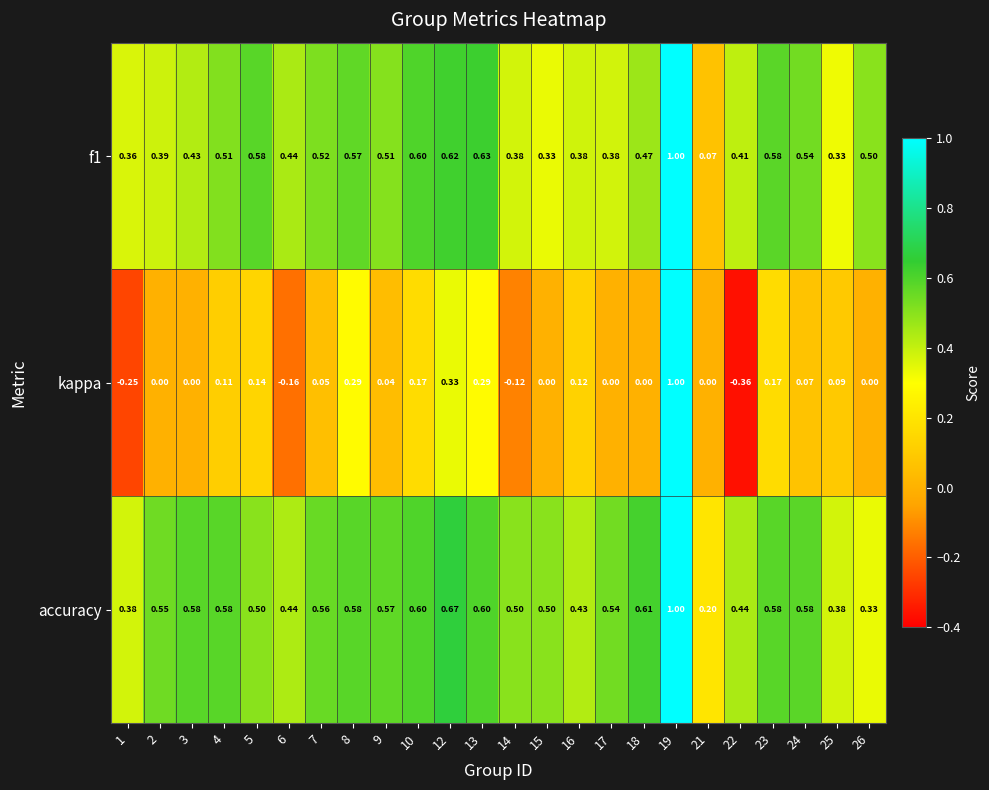

Which series has the largest range (max minus min)?

kappa